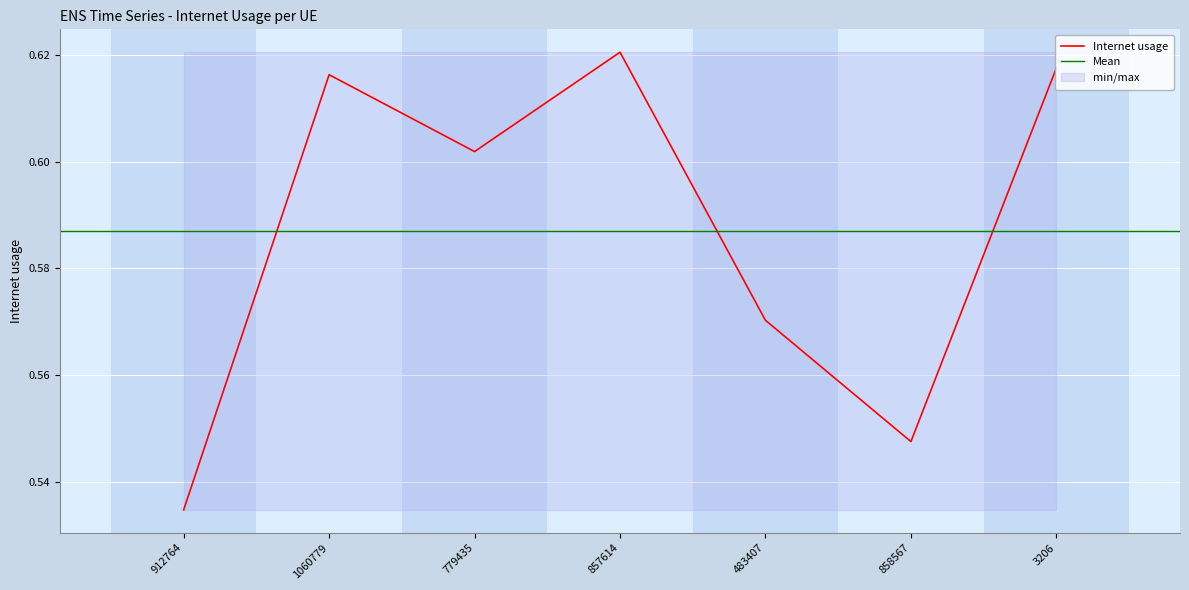

List the labels in order of value, largest first.

857614, 3206, 1060779, 779435, 483407, 858567, 912764